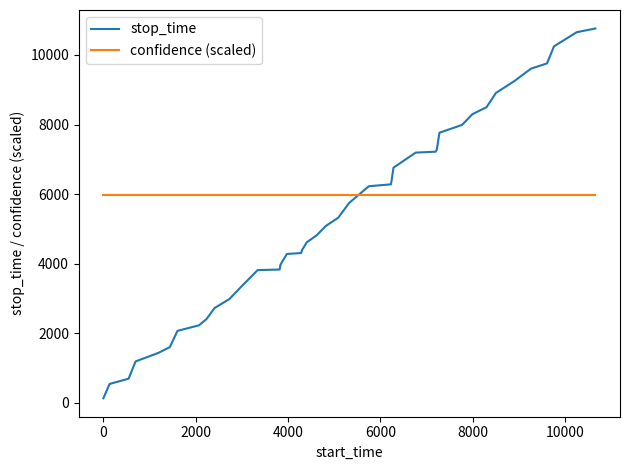

Which series has the widest spread of values?

stop_time